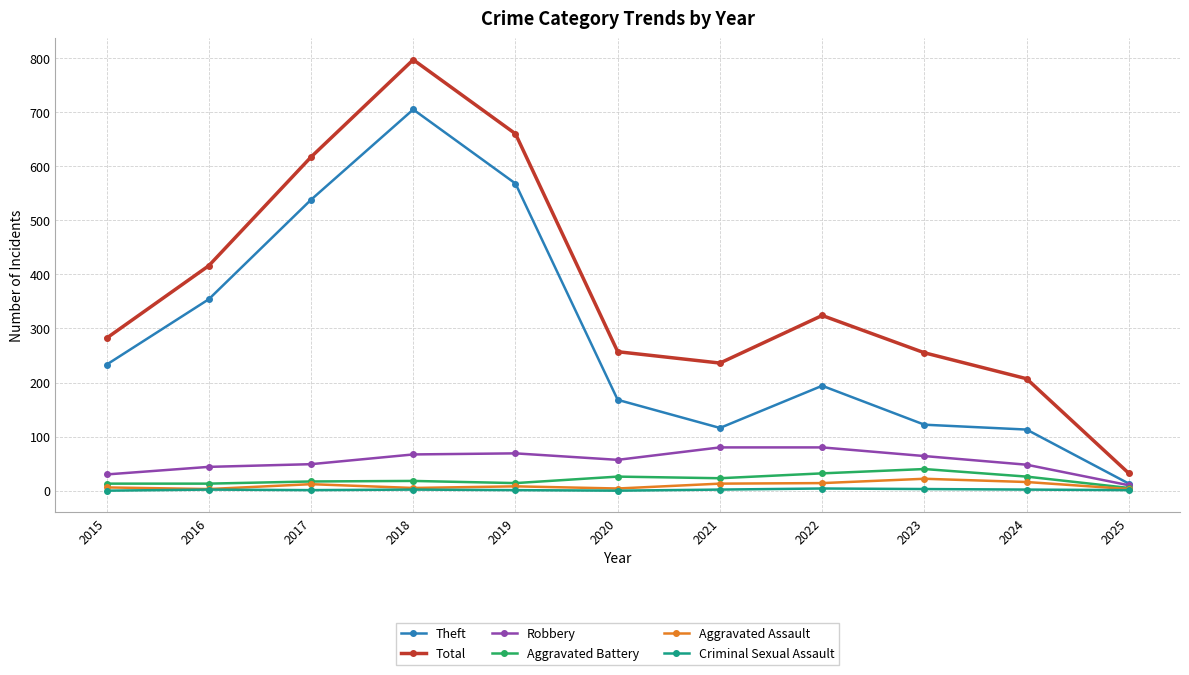

Which category has the lowest value in the Aggravated Battery series?

2025